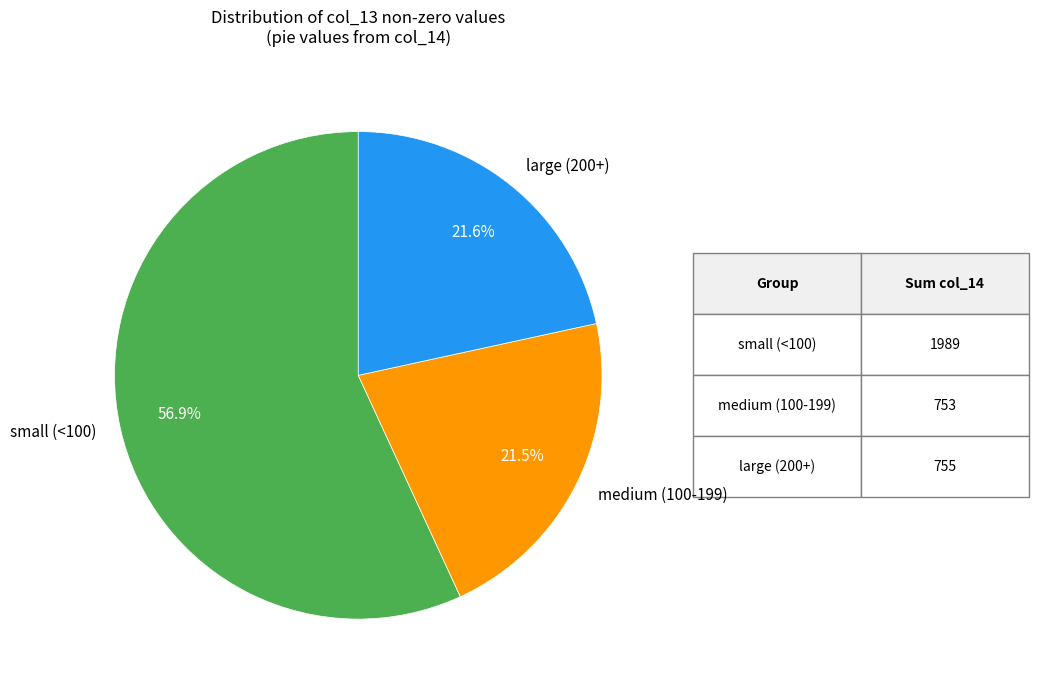

Approximately how many times larger is the value at medium (100-199) compared to large (200+)?

1.0